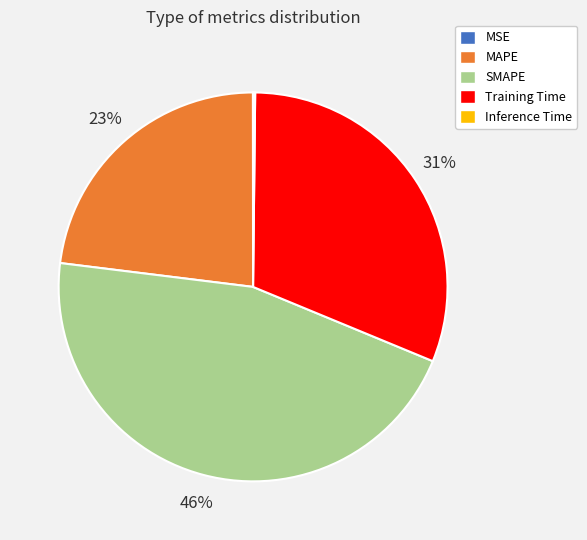

What percentage is the MAPE slice, to the nearest percent?

23%